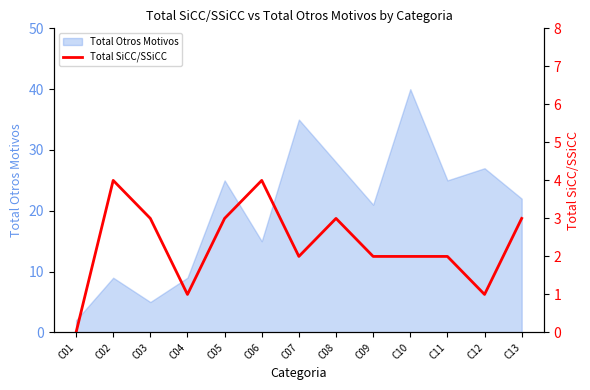

Is it true that Total Otros Motivos equals 25 at C05?

True